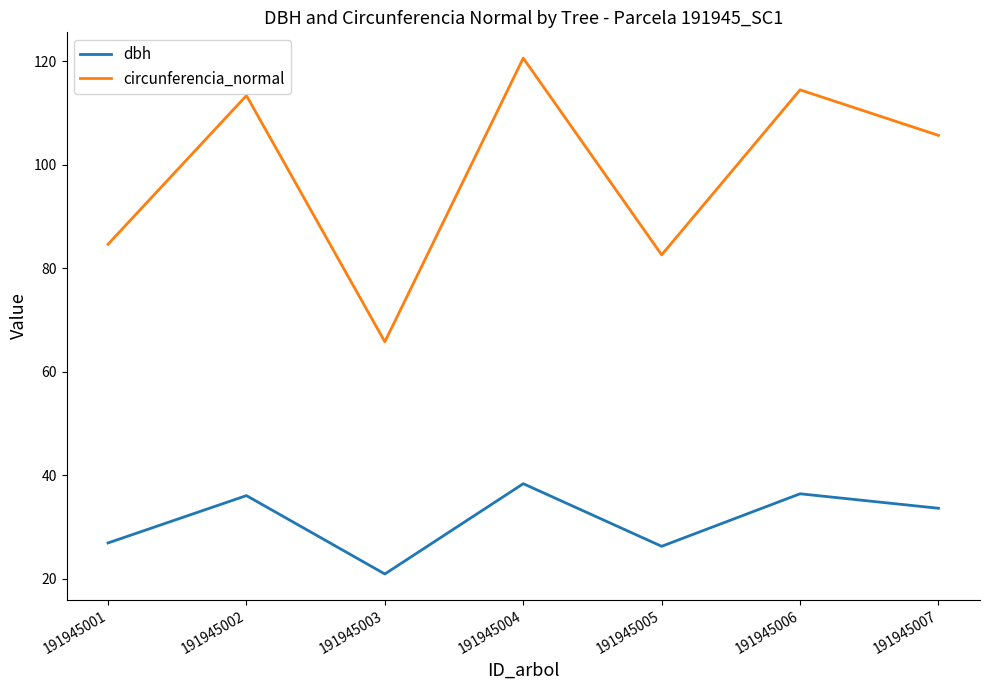

List the series in order of their peak value, highest first.

circunferencia_normal, dbh